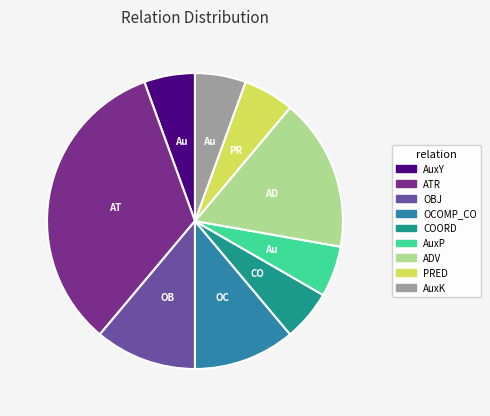

What is the ratio of the value at AuxK to the value at COORD?

1.0